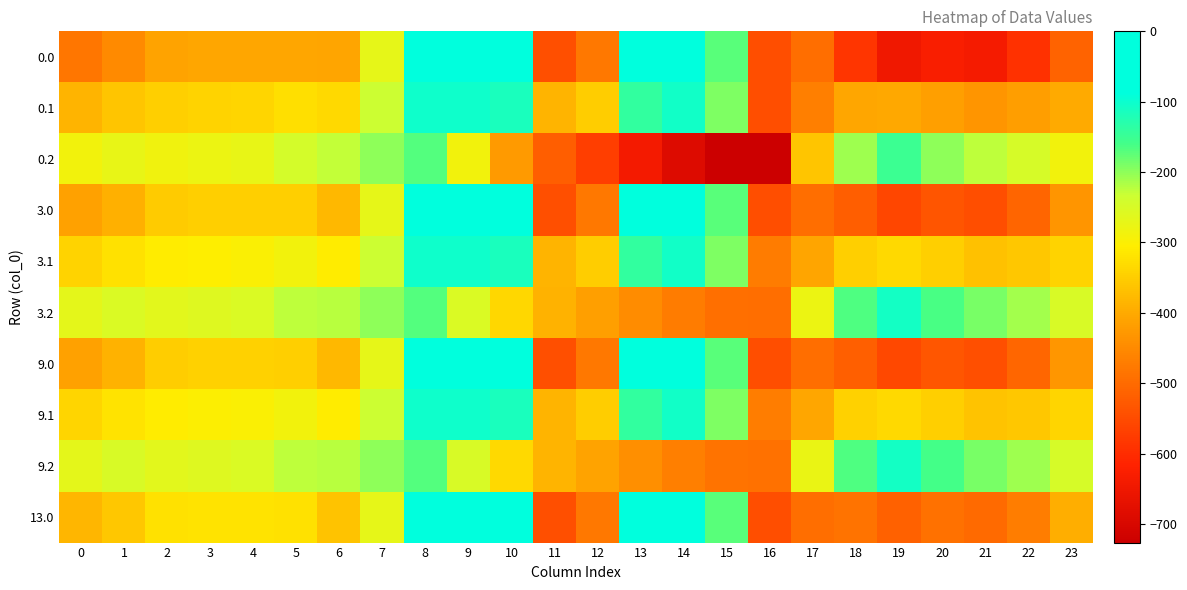

List the series in order of their peak value, highest first.

0.0, 3.0, 9.0, 13.0, 0.1, 3.1, 9.1, 9.2, 3.2, 0.2